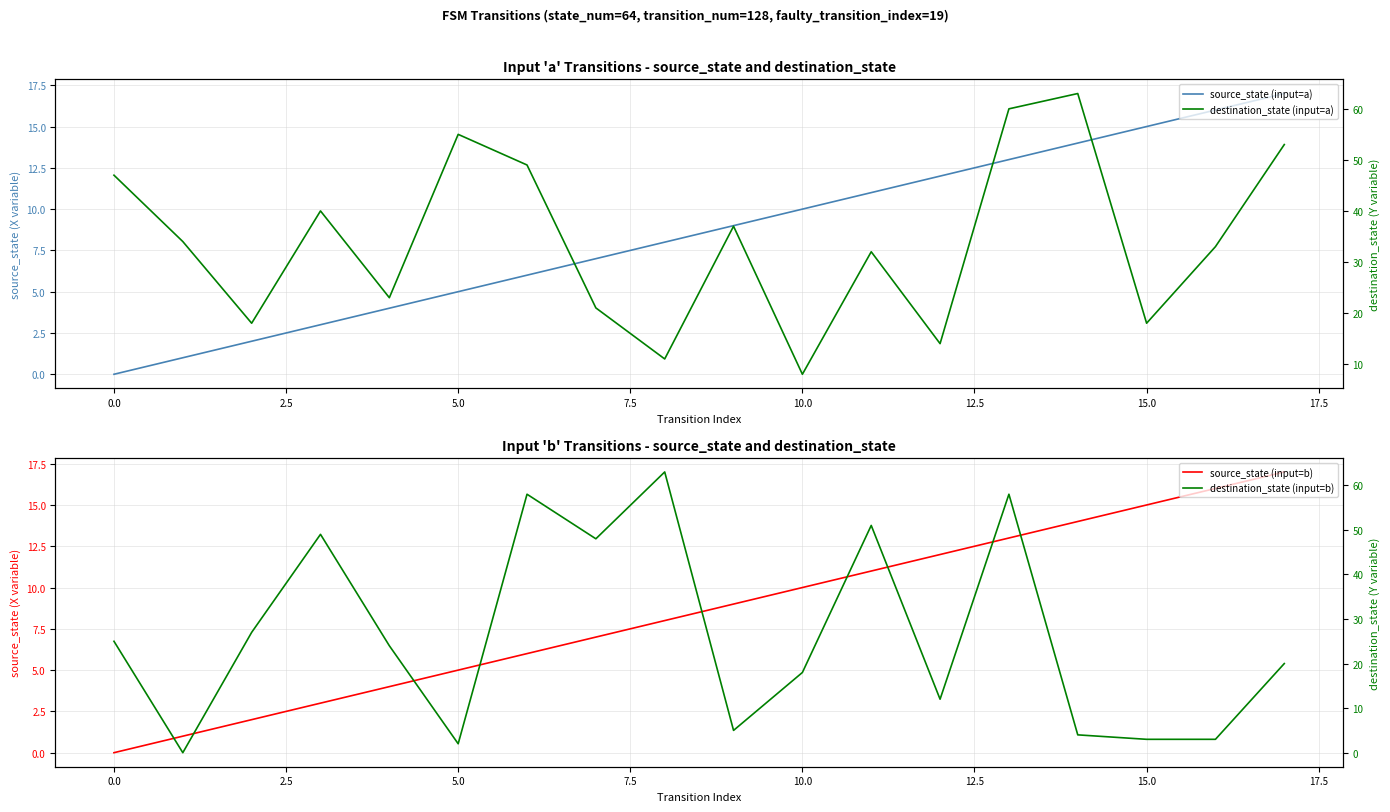

True or false: destination_state (input=b) and source_state (input=a) cross at least once.

True